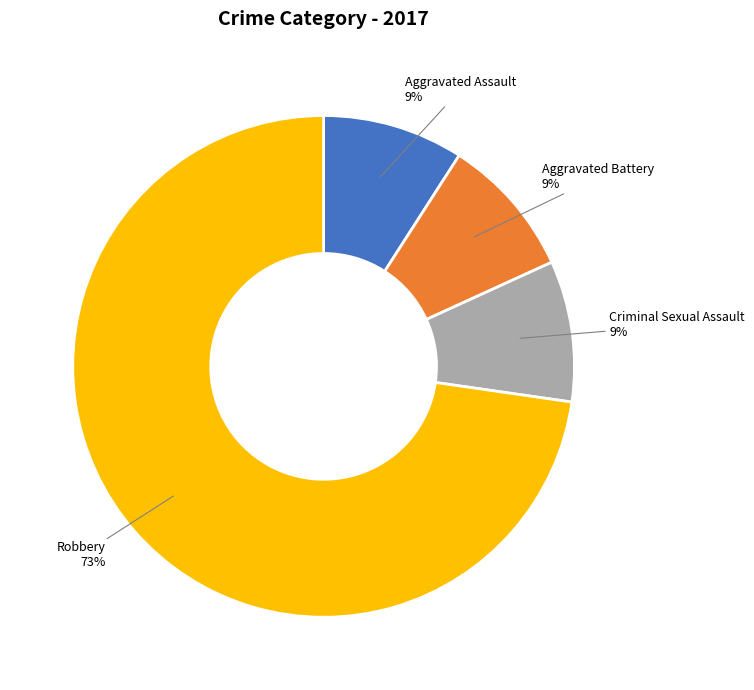

Is there a majority slice in this chart?

Yes